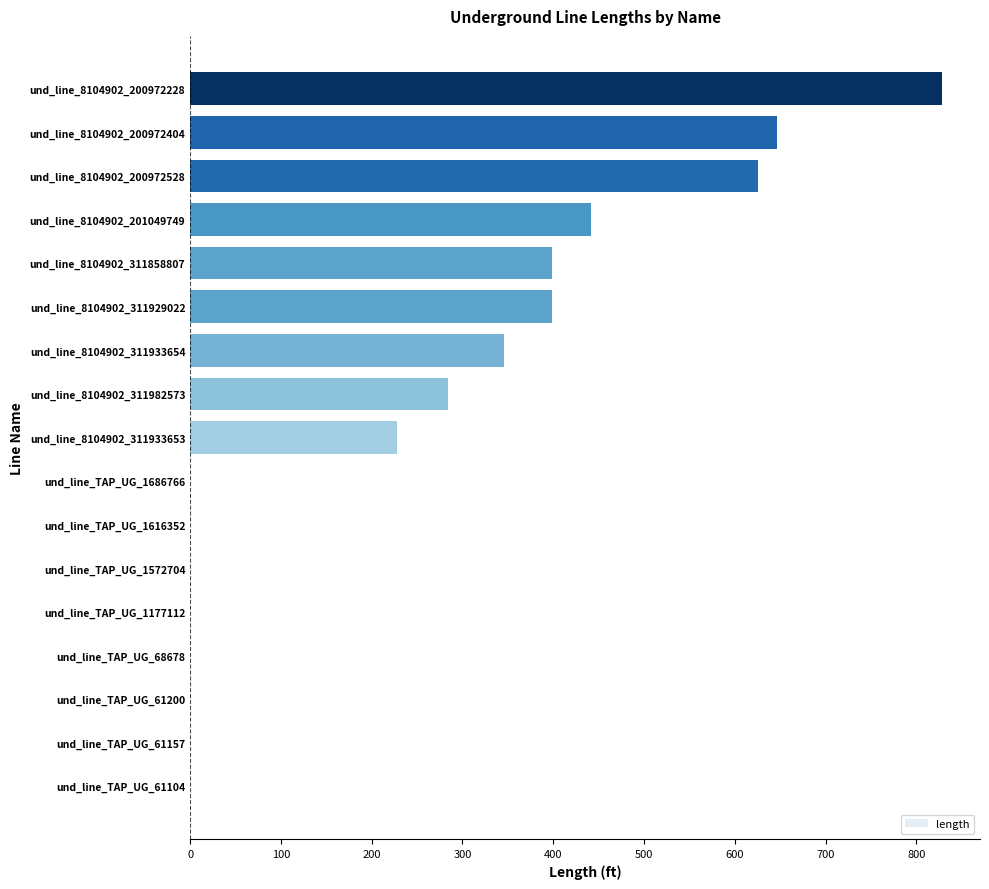

How many series are shown in this chart?

1